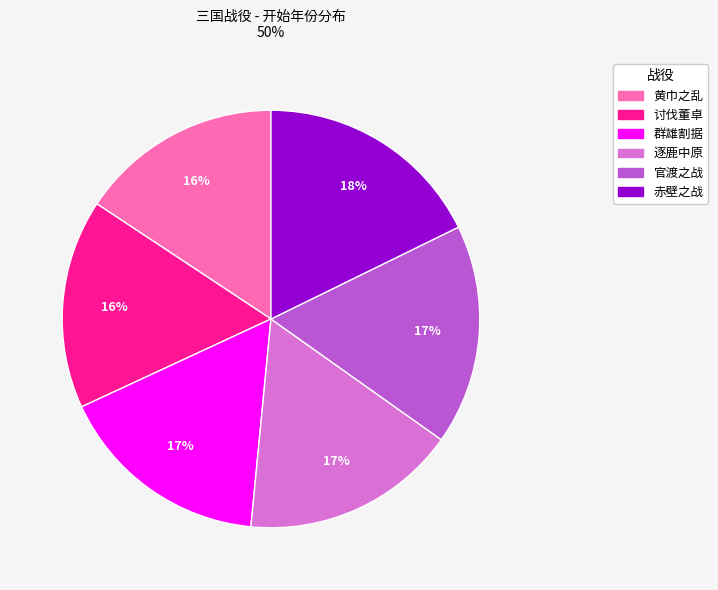

To the nearest percent, what portion does 官渡之战 represent?

17%